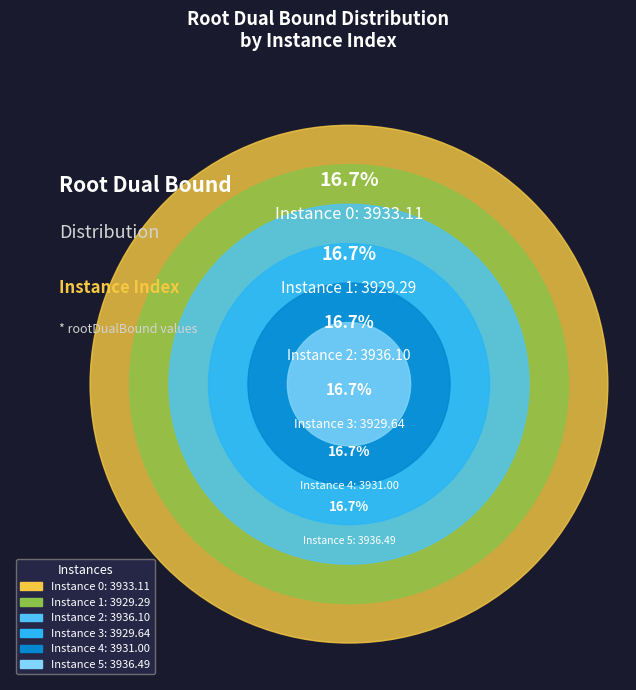

What percentage is NOT represented by 3?

83.3%